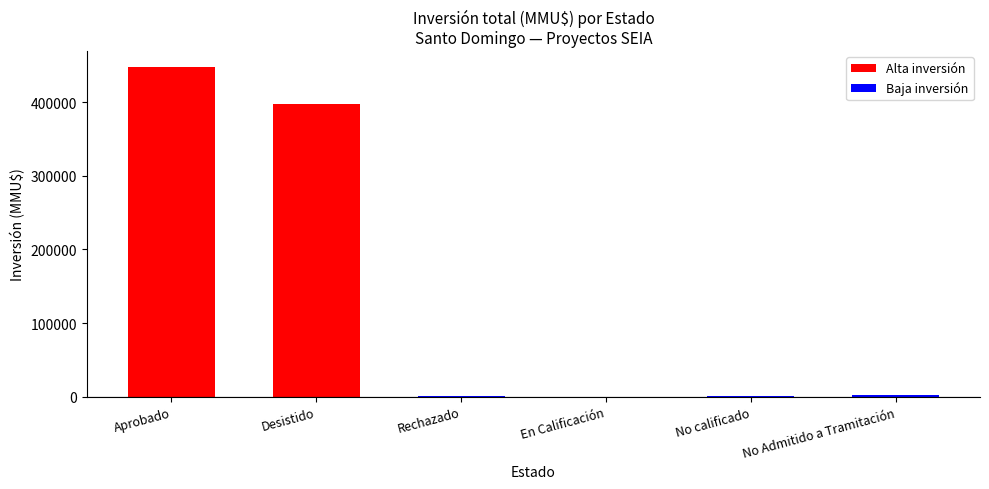

Approximately how many times larger is the value at Desistido compared to Aprobado?

0.9